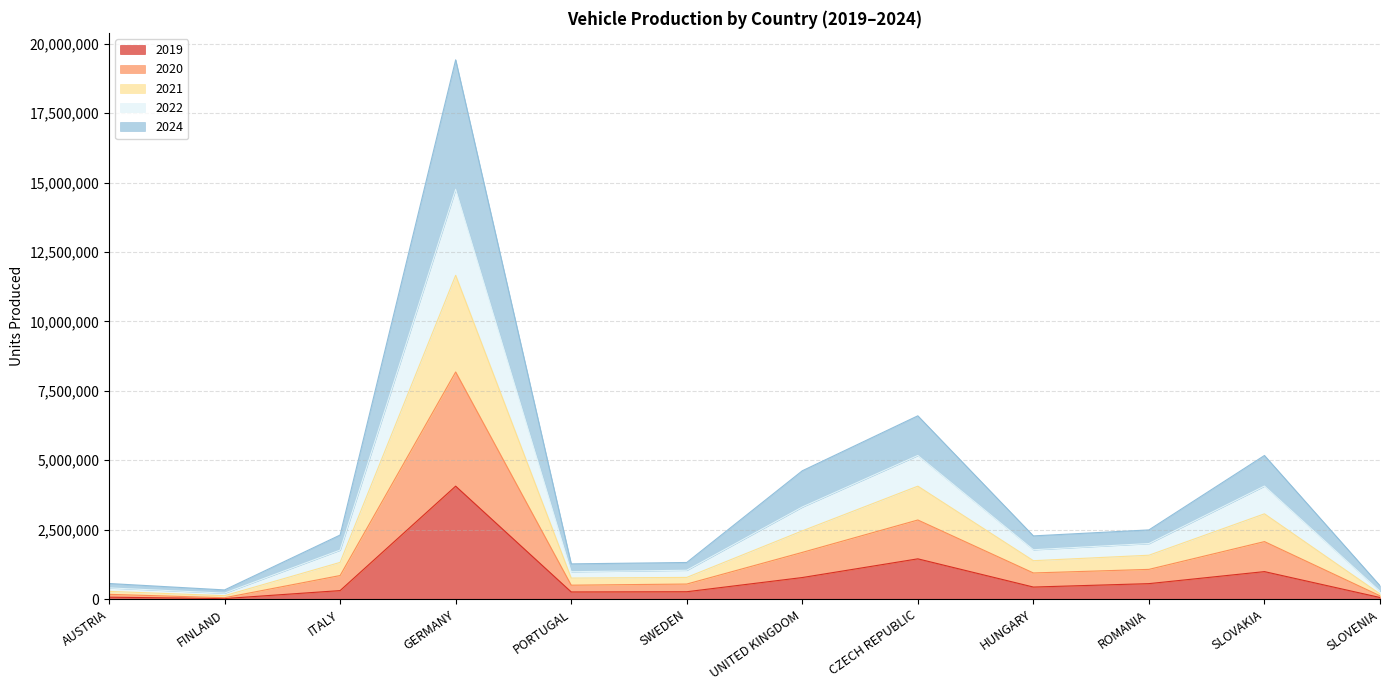

At which category is the sum across all series the highest?

GERMANY